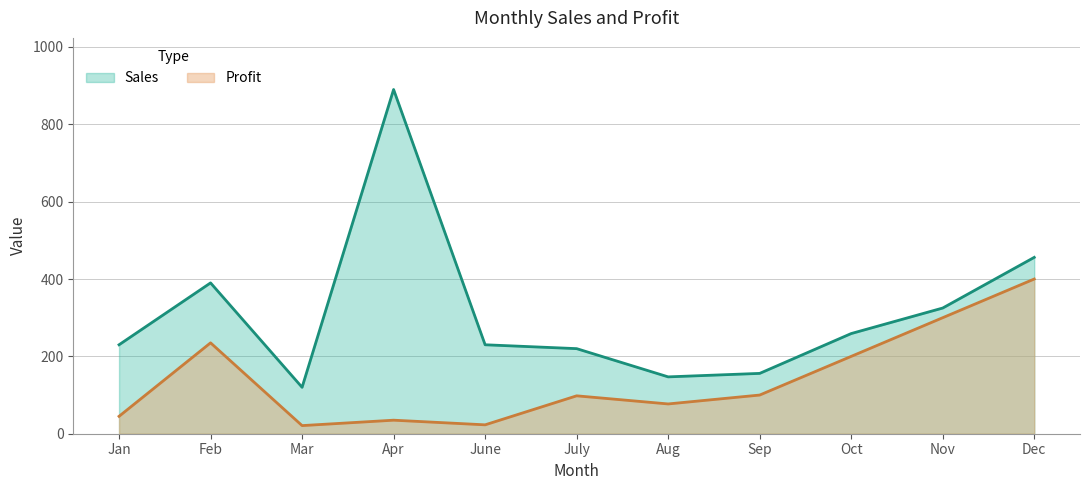

What is the average value of the Sales series?

311